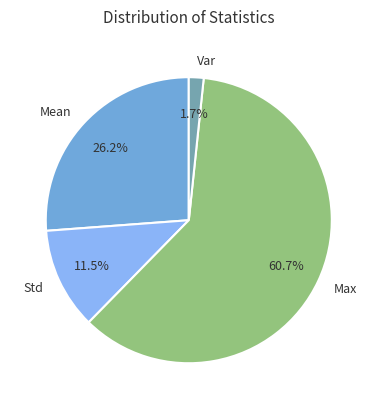

Does Max account for over 50% of the chart?

Yes